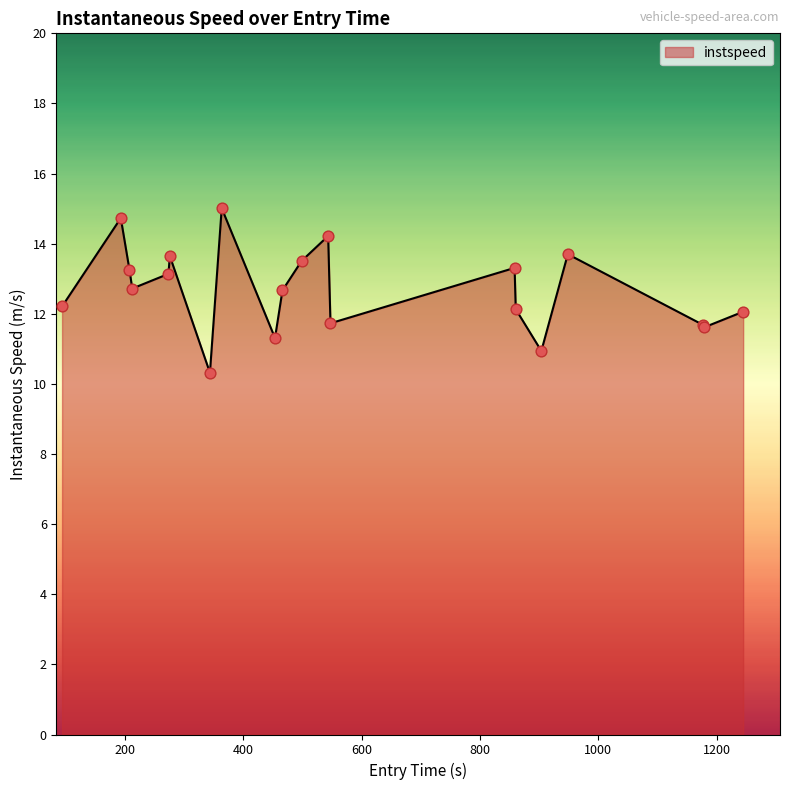

What is the greatest value displayed?

15.0